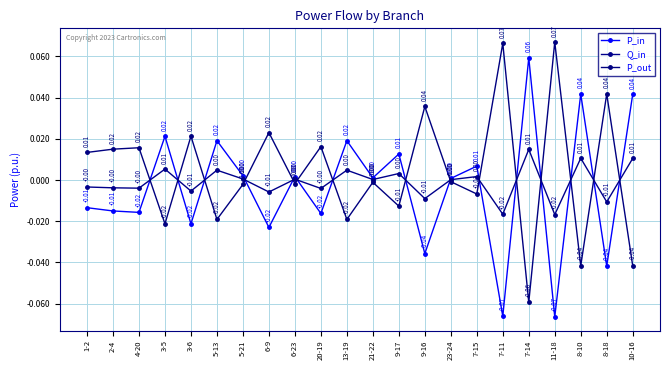

Which series changed the most between 5-21 and 8-10?

P_in